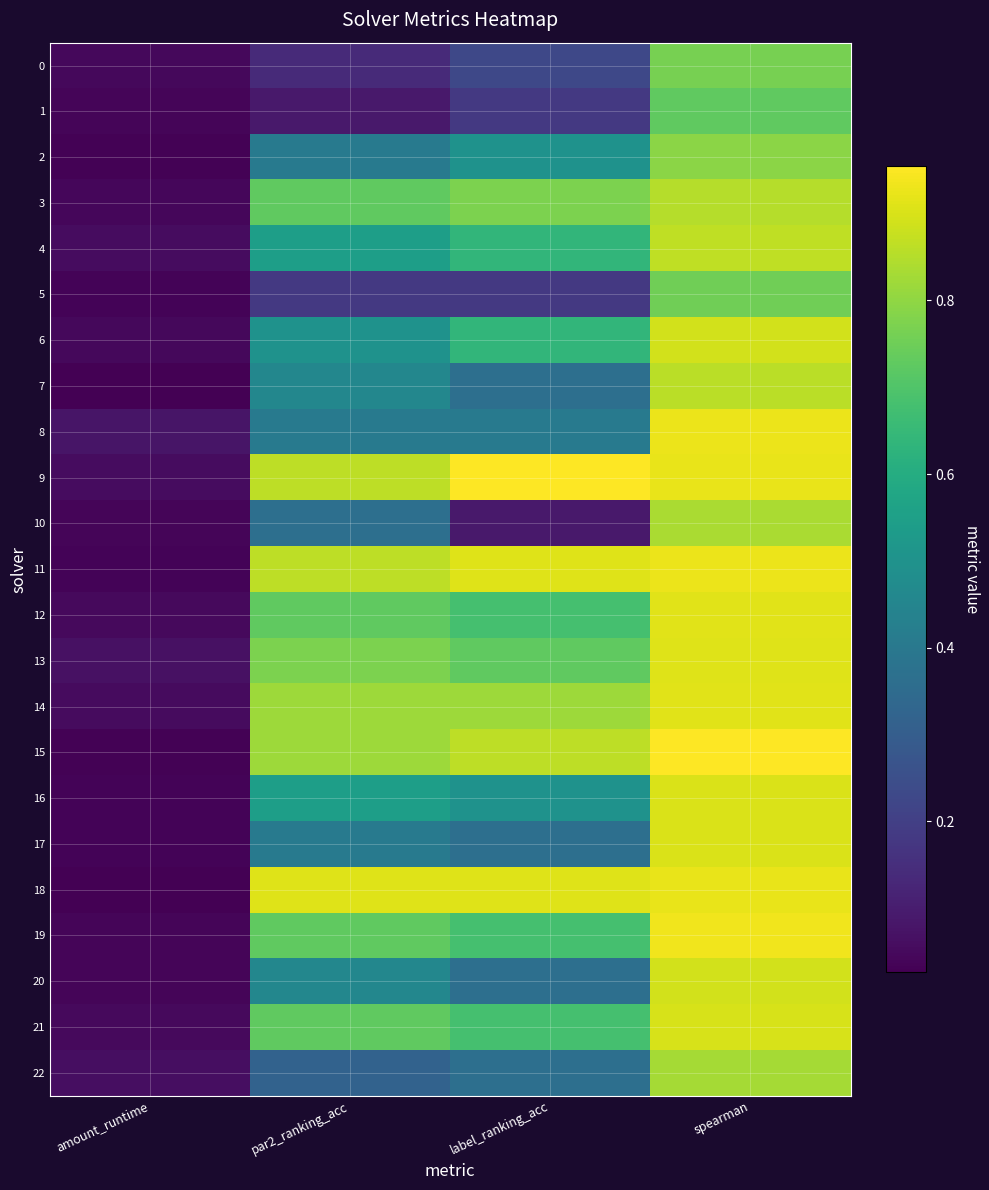

At how many categories does at least one series exceed 0?

4